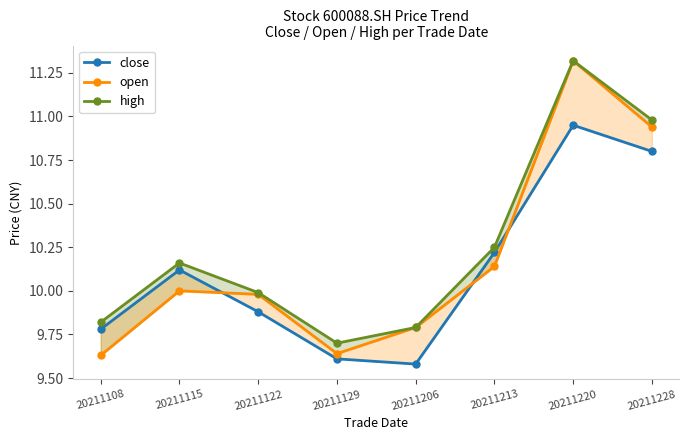

What is the average value of the close series?

10.1